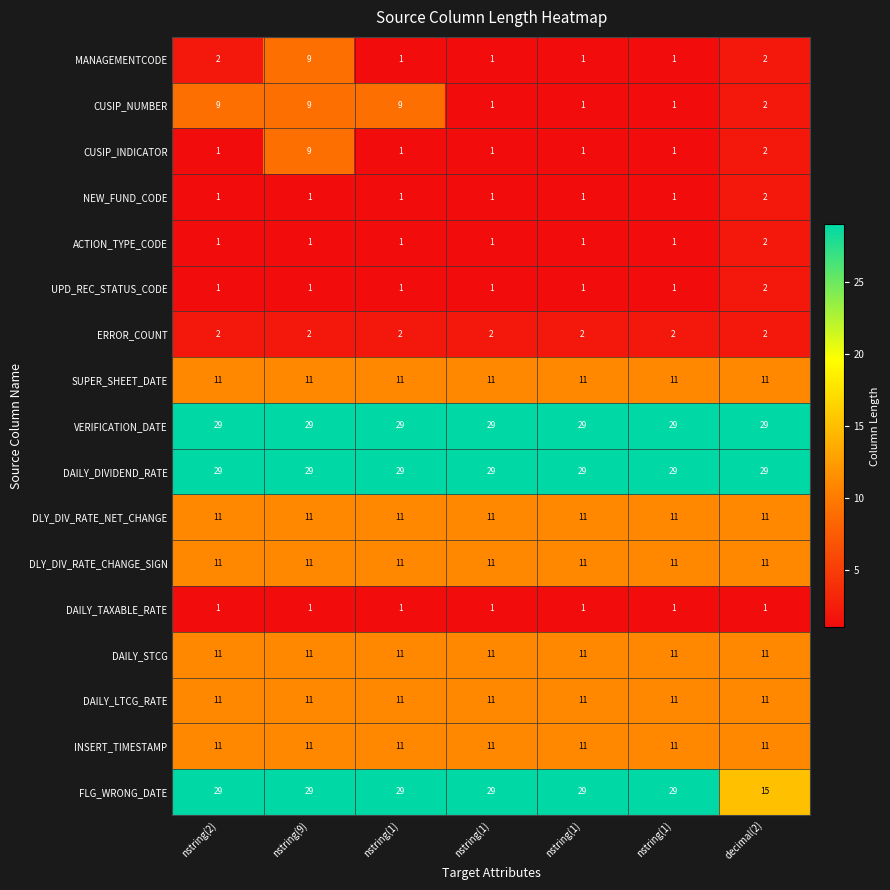

List the series in order of their peak value, lowest first.

DAILY_TAXABLE_RATE, NEW_FUND_CODE, ACTION_TYPE_CODE, UPD_REC_STATUS_CODE, ERROR_COUNT, MANAGEMENTCODE, CUSIP_NUMBER, CUSIP_INDICATOR, SUPER_SHEET_DATE, DLY_DIV_RATE_NET_CHANGE, DLY_DIV_RATE_CHANGE_SIGN, DAILY_STCG, DAILY_LTCG_RATE, INSERT_TIMESTAMP, VERIFICATION_DATE, DAILY_DIVIDEND_RATE, FLG_WRONG_DATE